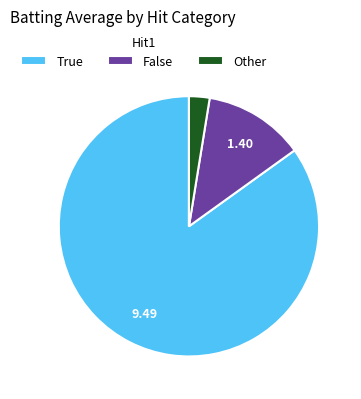

Which category has the biggest portion of the pie?

True